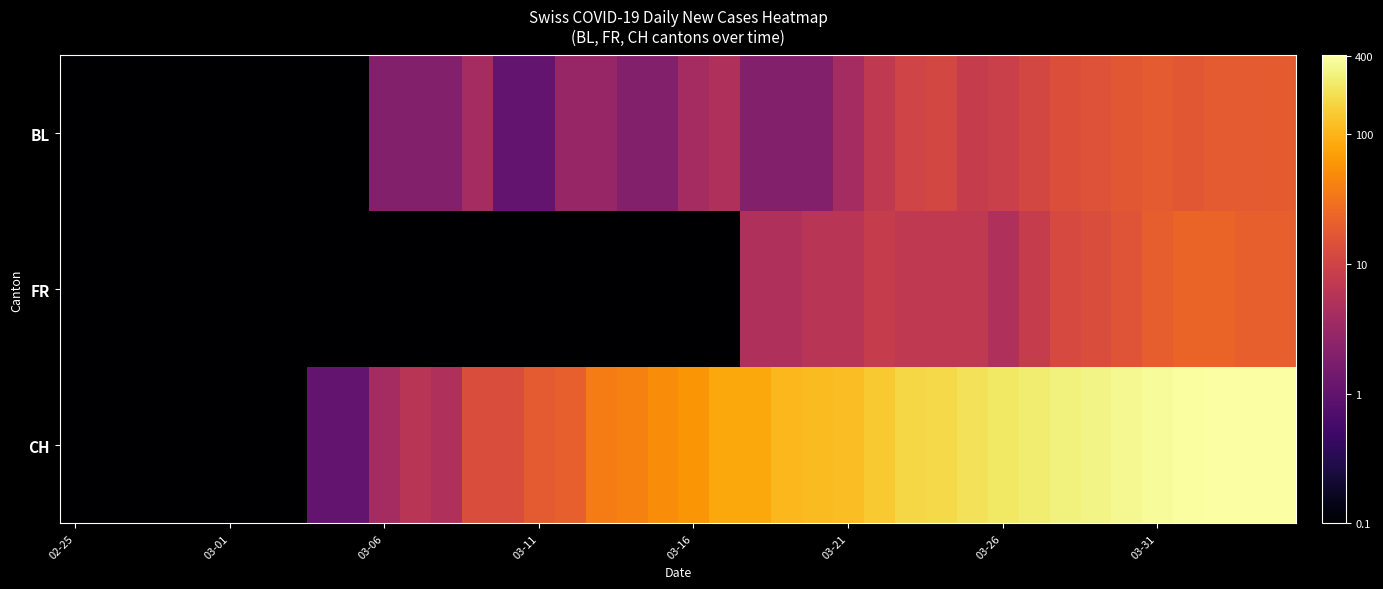

How many distinct data groups are displayed?

3